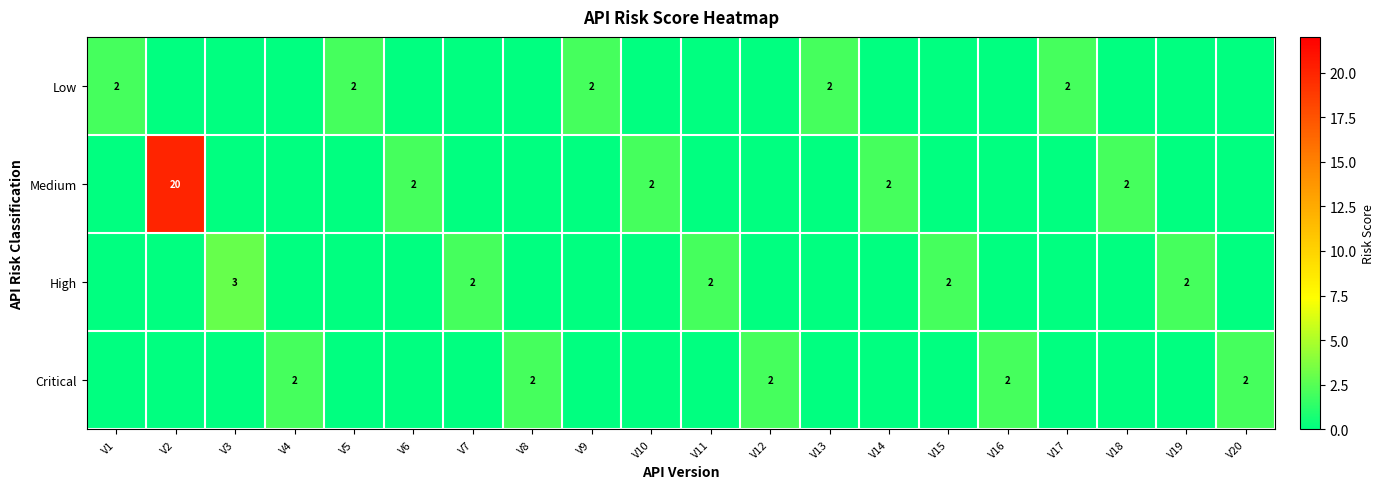

True or false: High has a value of 3 at V3.

True